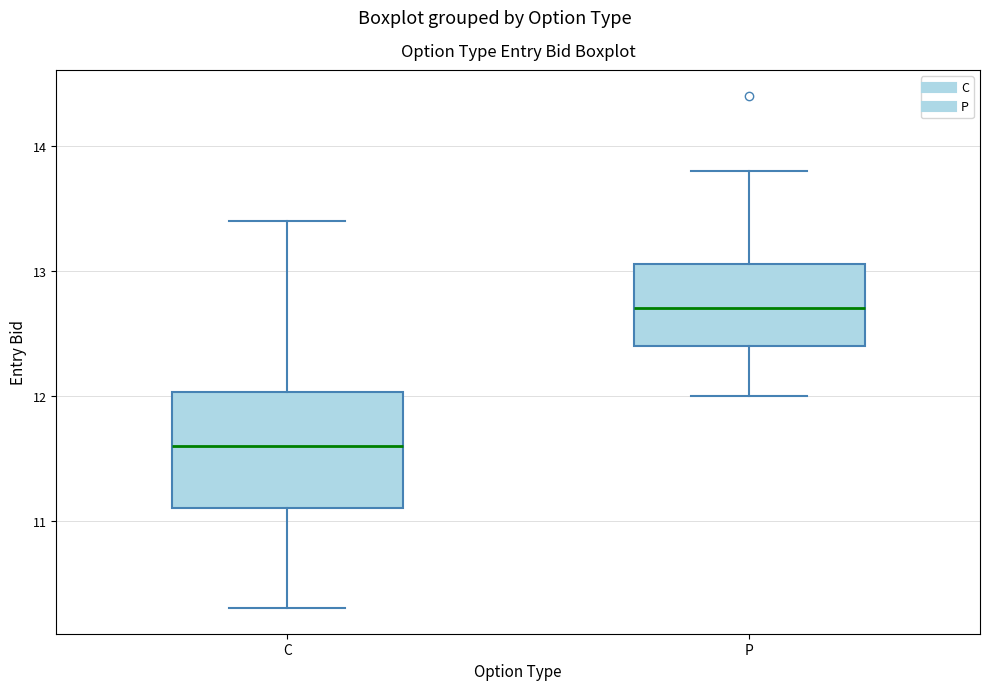

Comparing the boxes themselves (not the whiskers), which one is the tallest?

C